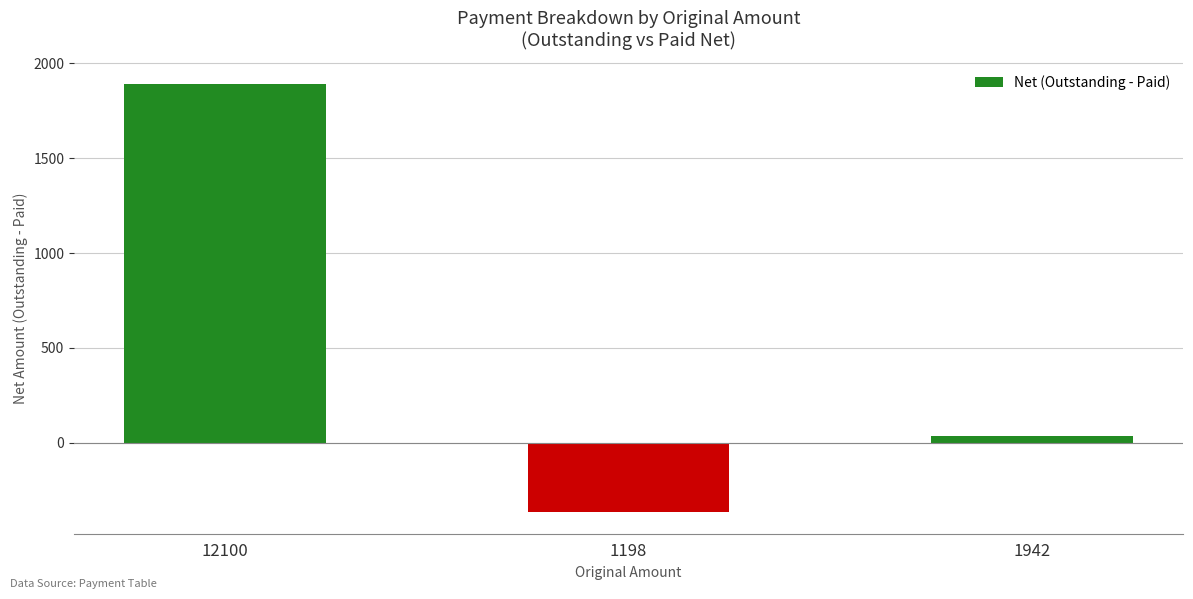

List the labels in order of value, smallest first.

1198, 1942, 12100